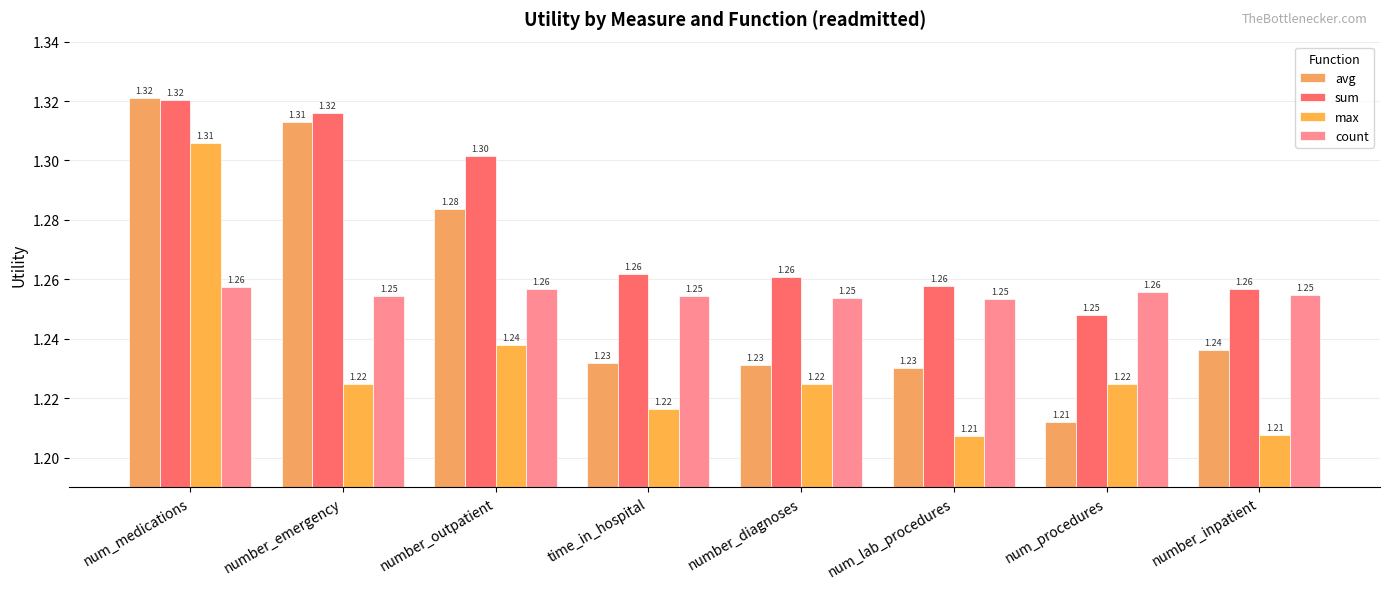

What are all the series names shown in the legend?

avg, sum, max, count